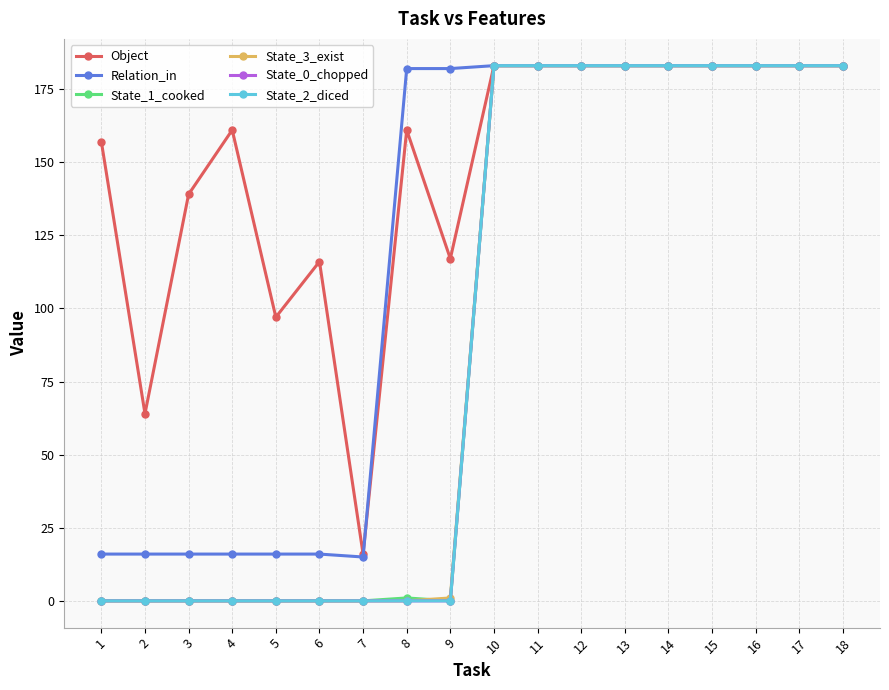

Rank the series by their maximum value, from lowest to highest.

Object, Relation_in, State_1_cooked, State_3_exist, State_0_chopped, State_2_diced